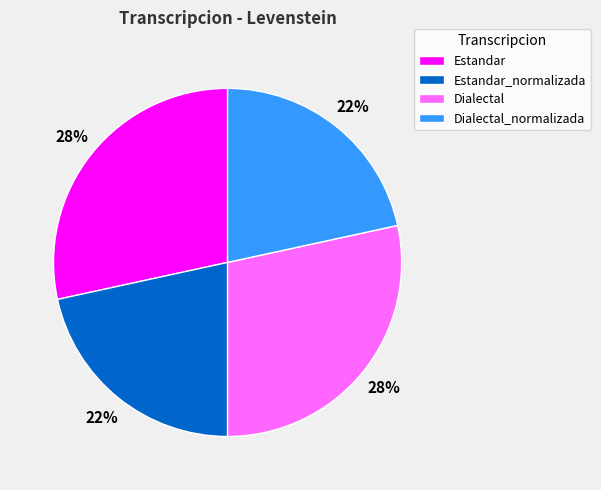

Between Estandar and Dialectal_normalizada, which is larger?

Estandar